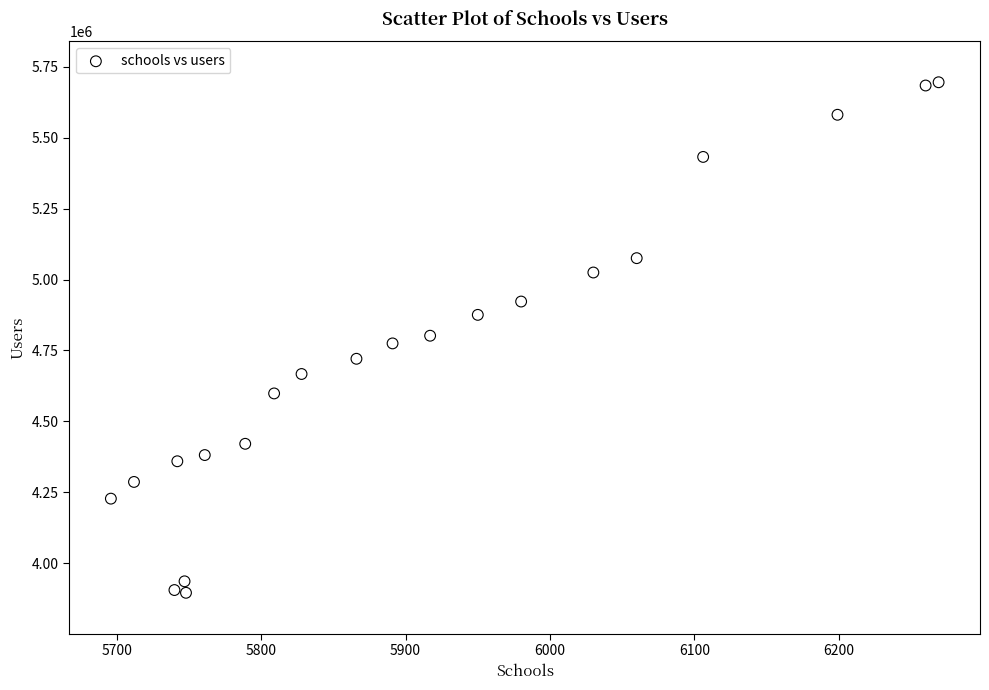

What is the range of X values (max minus min)?

573